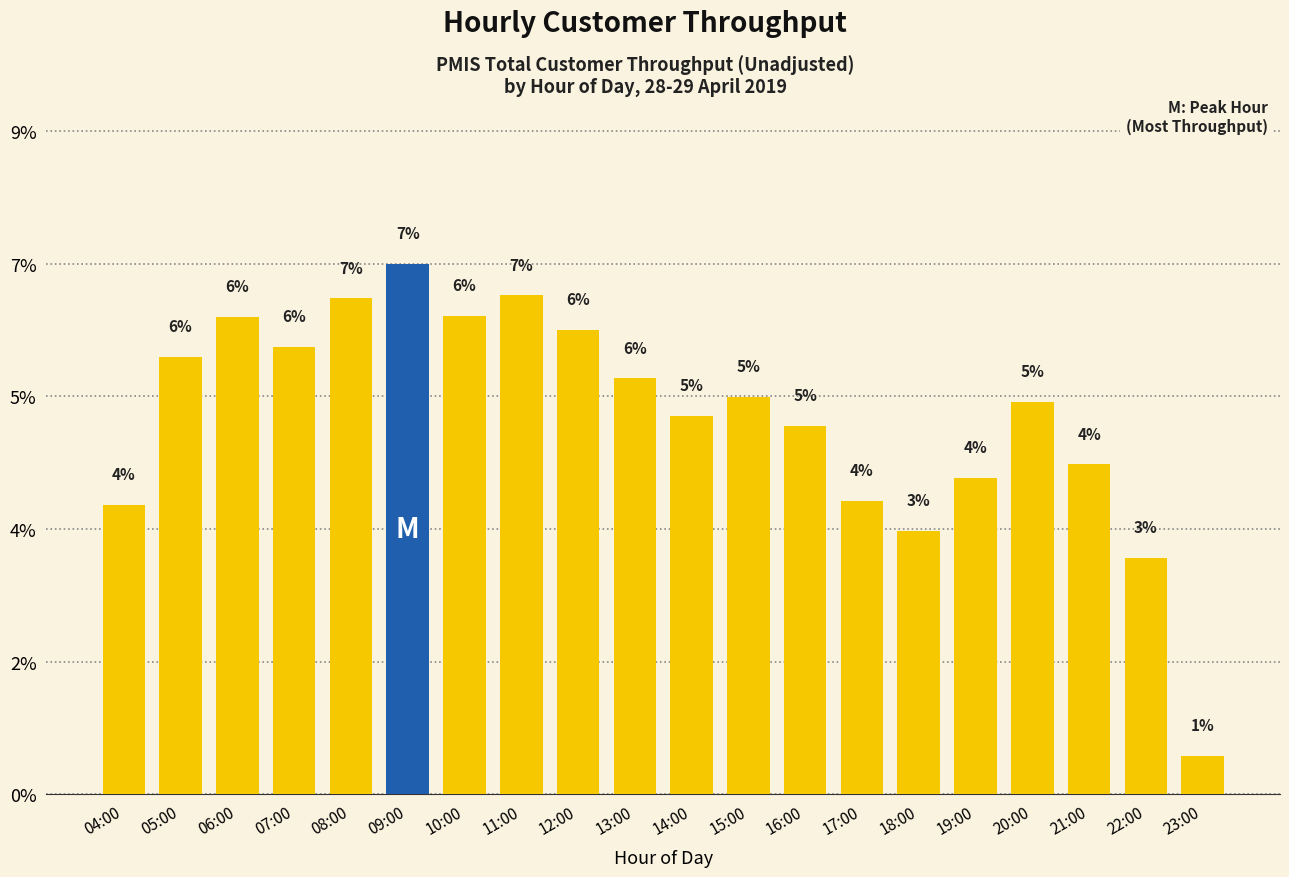

Count the number of data series in this chart.

1